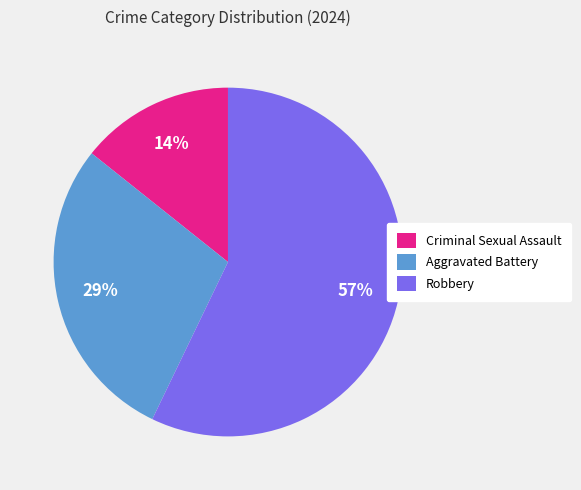

To the nearest percent, what is the difference between the largest and smallest slice percentages?

43%